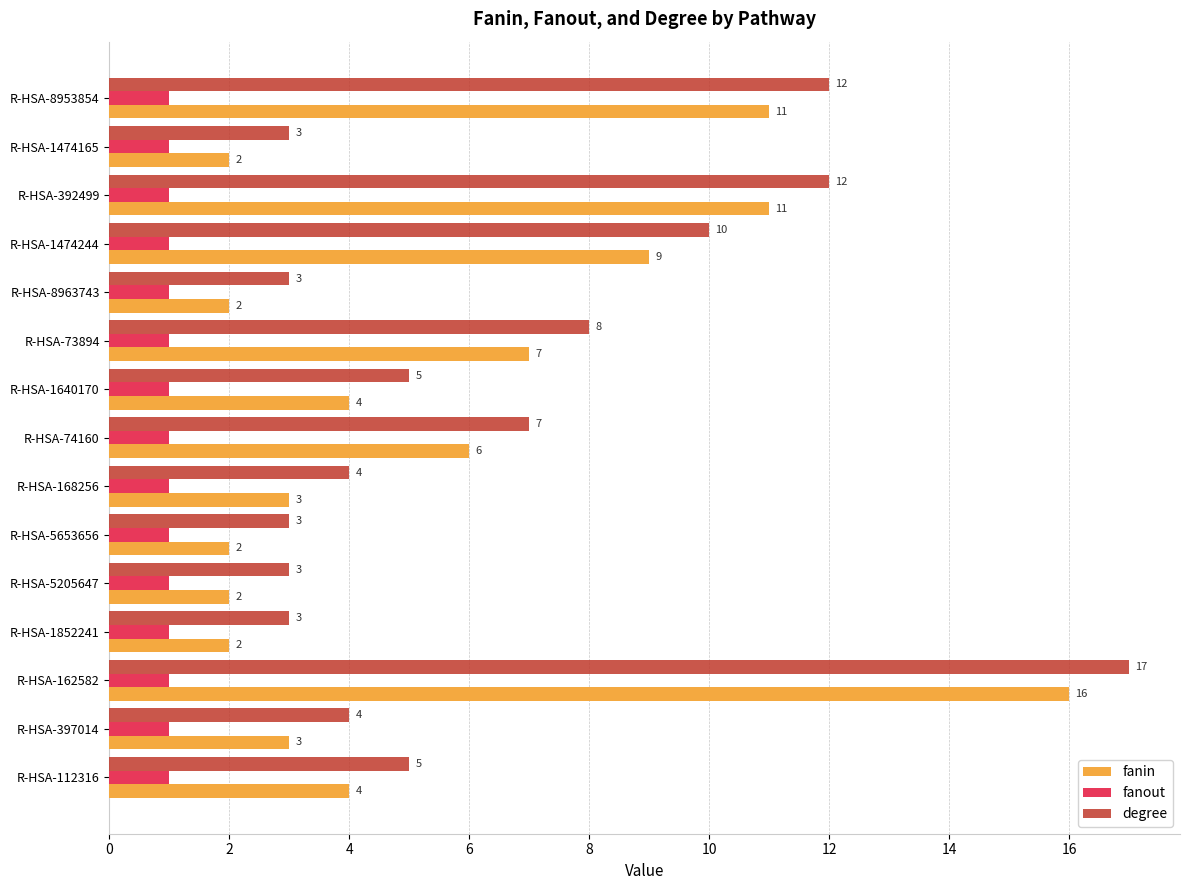

What is the smallest value displayed?

1